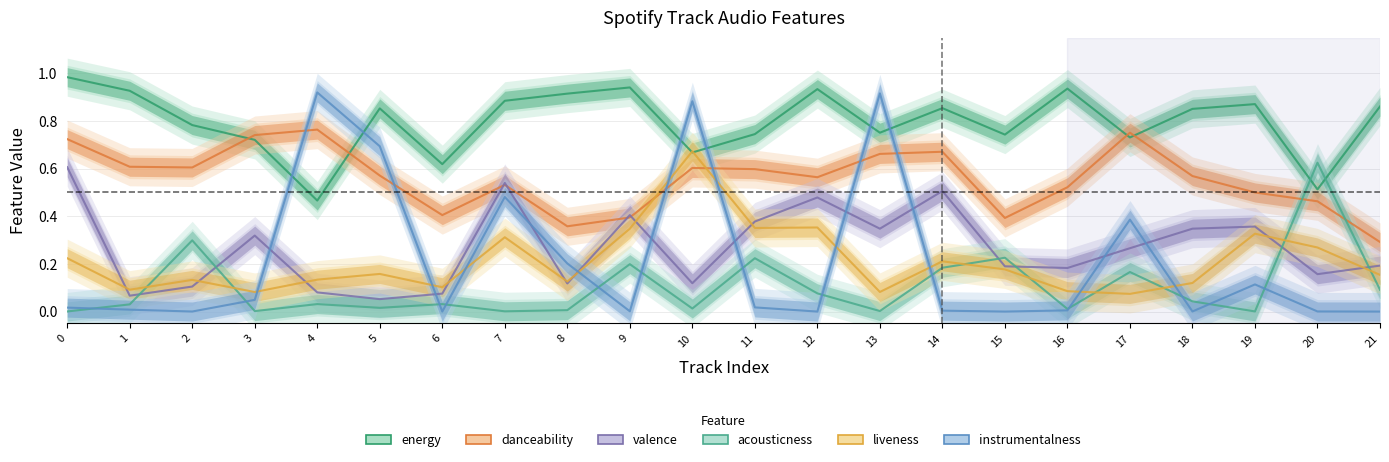

Does the chart have visible grid lines?

Yes